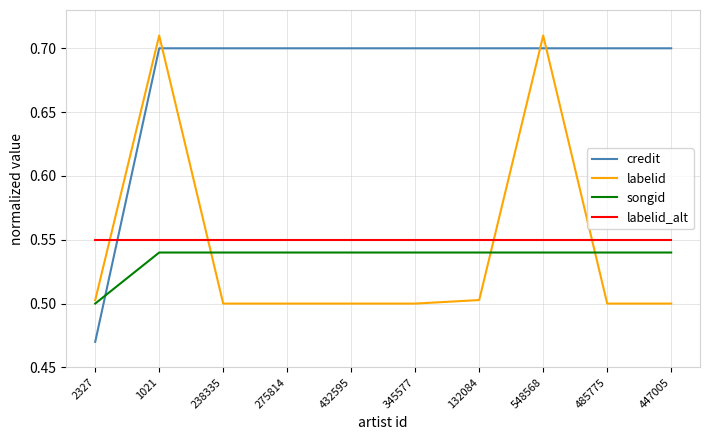

Which series has the largest total across all categories?

credit